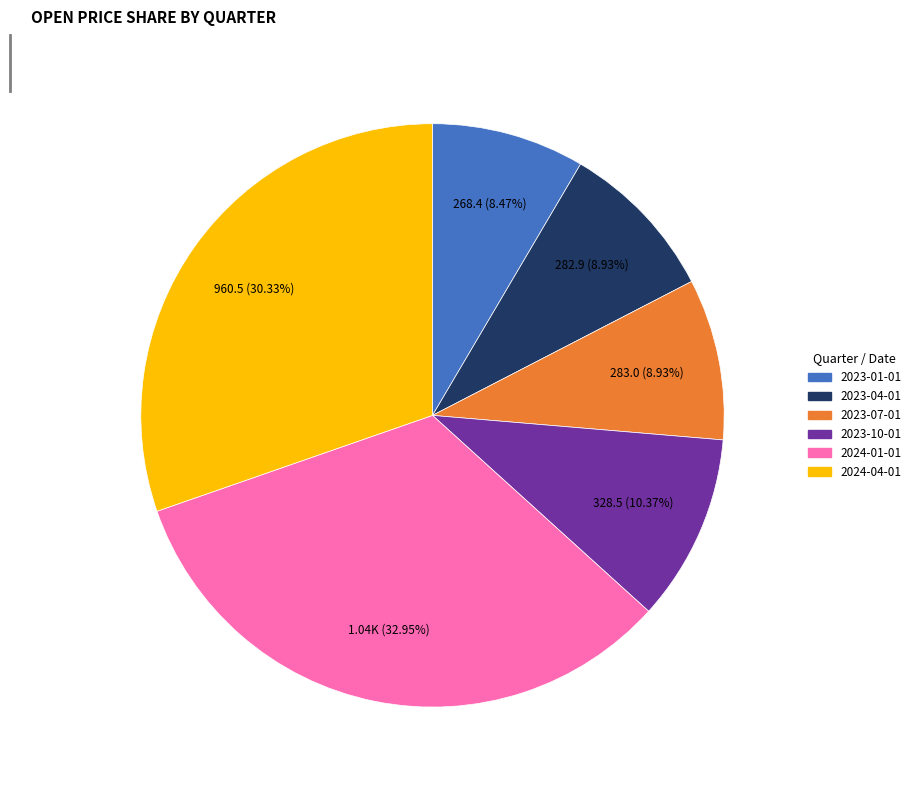

To the nearest percent, what is the difference between the 2023-07-01 and 2024-04-01 slice percentages?

21%